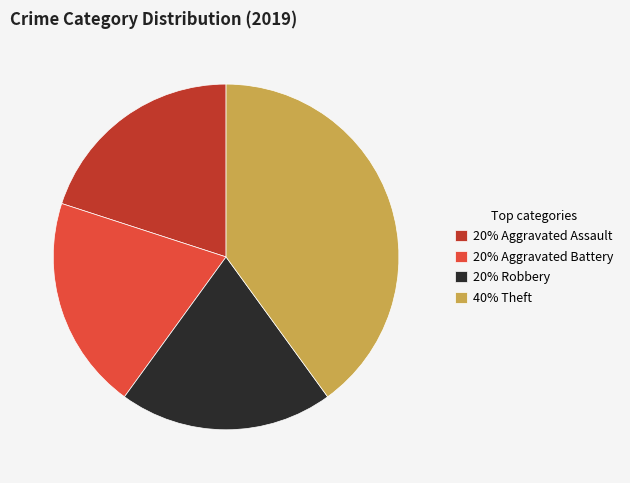

Combined, do 20% Aggravated Battery and 20% Aggravated Assault account for over 50%?

No